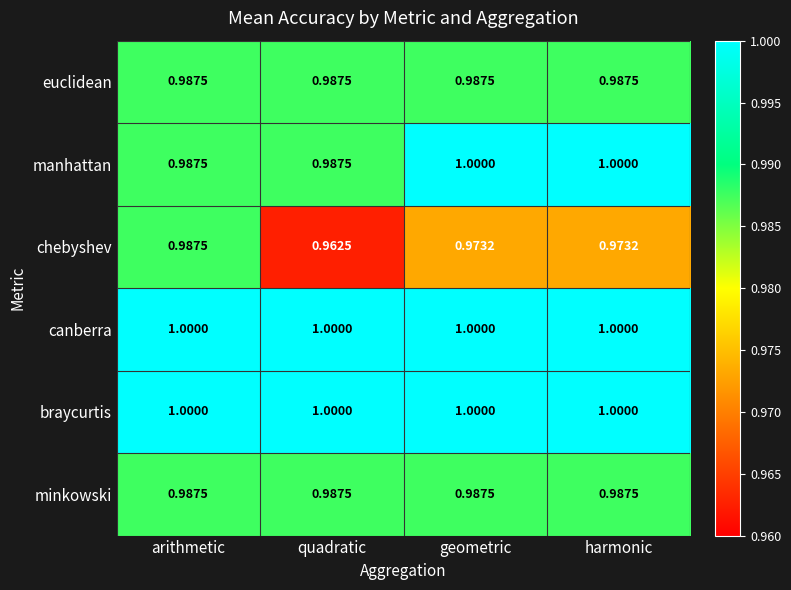

Between quadratic and harmonic, which series saw the biggest shift?

manhattan